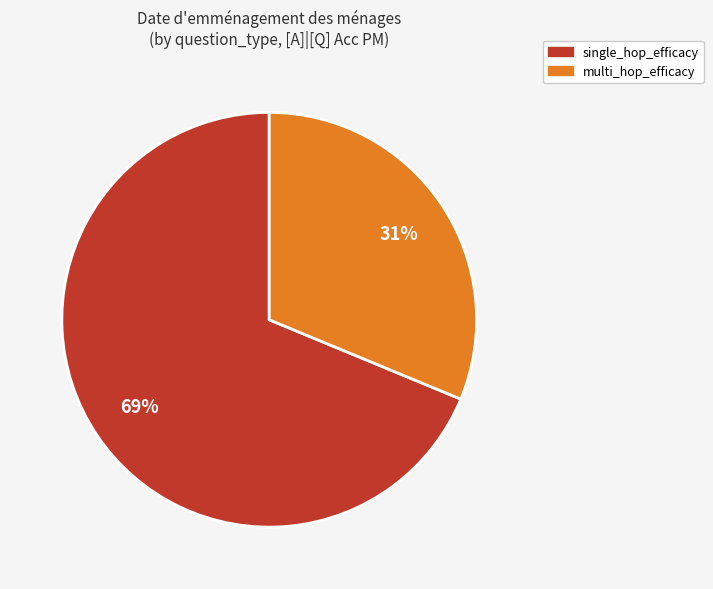

Is there any slice that represents more than half of the pie?

Yes